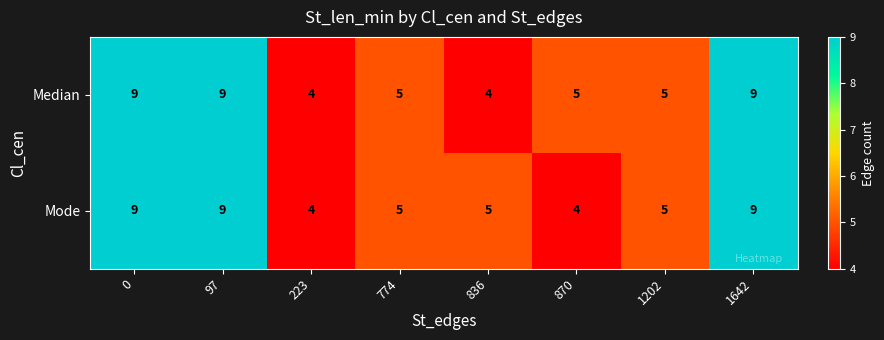

What is the total value across all series at 1202?

10